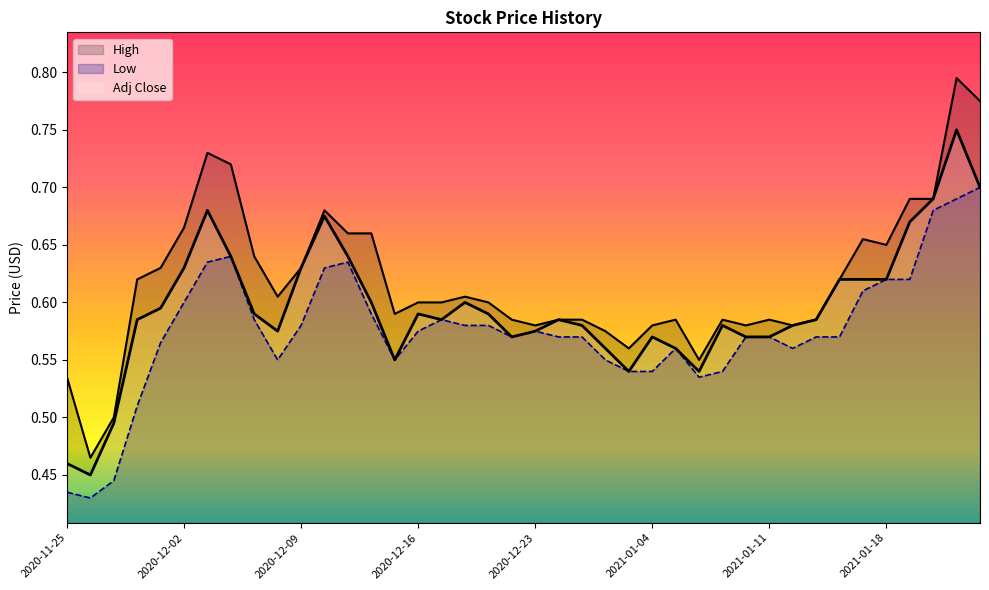

What is the sum of the Low values at 2021-01-14 and 2020-12-22?

1.1